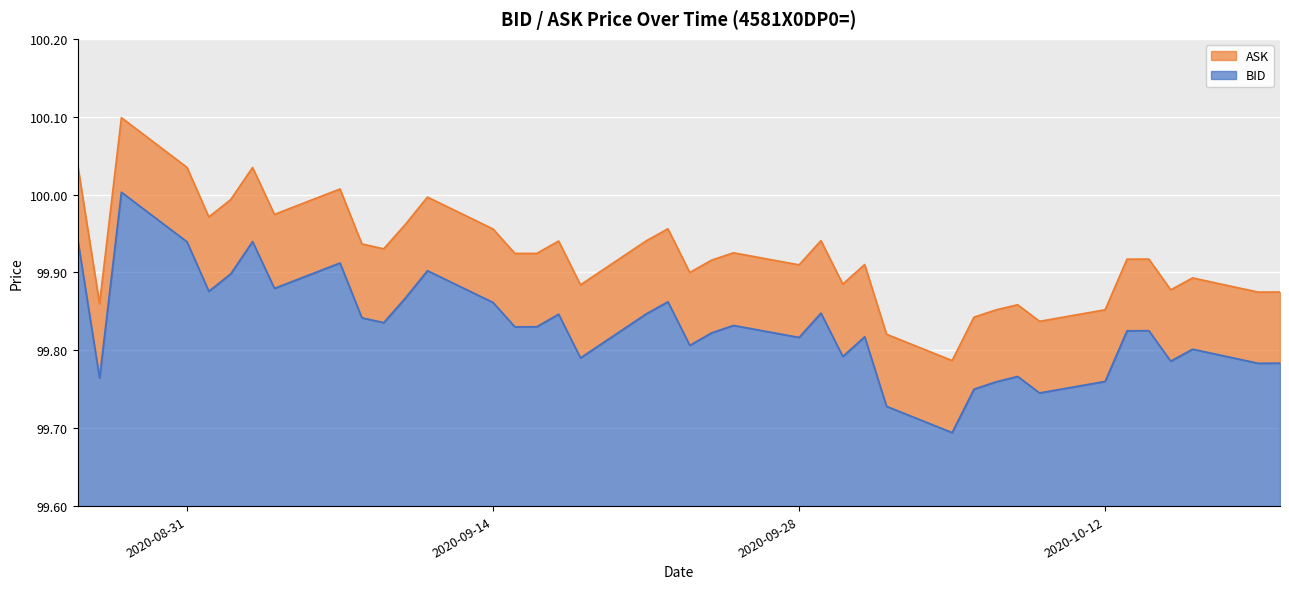

Reading left to right, list all the values displayed in this chart.

BID: 99.9	99.8	100.0	99.9	99.9	99.9	99.9	99.9	99.9	99.8	99.8	99.9	99.9	99.9	99.8	99.8	99.8	99.8	99.8	99.9	99.8	99.8	99.8	99.8	99.8	99.8	99.8	99.7	99.7	99.8	99.8	99.8	99.7	99.8	99.8	99.8	99.8	99.8	99.8	99.8
ASK: 100.0	99.9	100.1	100.0	100.0	100.0	100.0	100.0	100.0	99.9	99.9	100.0	100.0	100.0	99.9	99.9	99.9	99.9	99.9	100.0	99.9	99.9	99.9	99.9	99.9	99.9	99.9	99.8	99.8	99.8	99.9	99.9	99.8	99.9	99.9	99.9	99.9	99.9	99.9	99.9